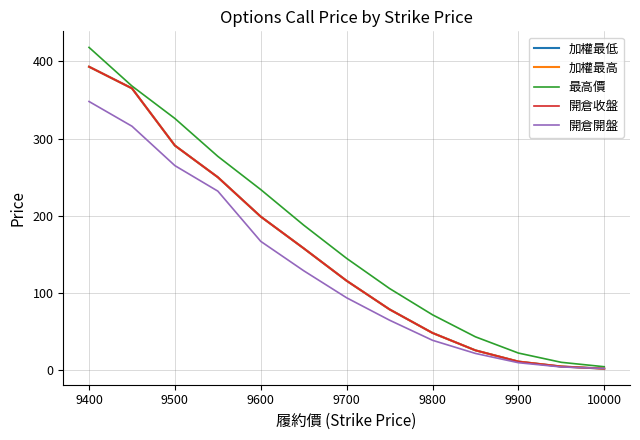

How many times do 開倉收盤 and 開倉開盤 cross each other?

1